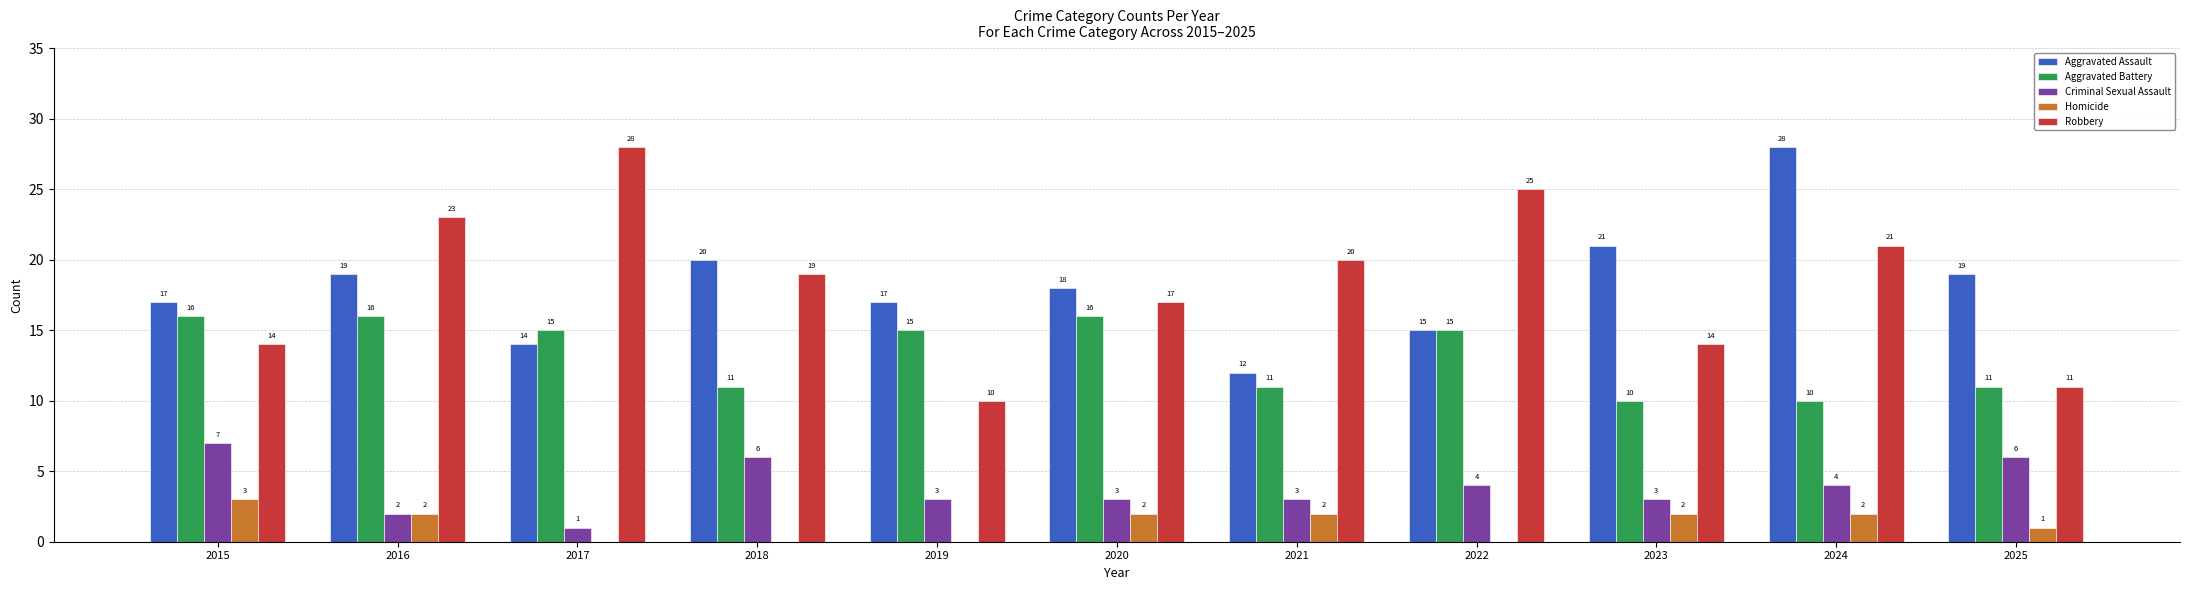

Reading left to right, transcribe all the data shown in this chart.

Aggravated Assault: 17	19	14	20	17	18	12	15	21	28	19
Aggravated Battery: 16	16	15	11	15	16	11	15	10	10	11
Criminal Sexual Assault: 7	2	1	6	3	3	3	4	3	4	6
Homicide: 3	2	0	0	0	2	2	0	2	2	1
Robbery: 14	23	28	19	10	17	20	25	14	21	11